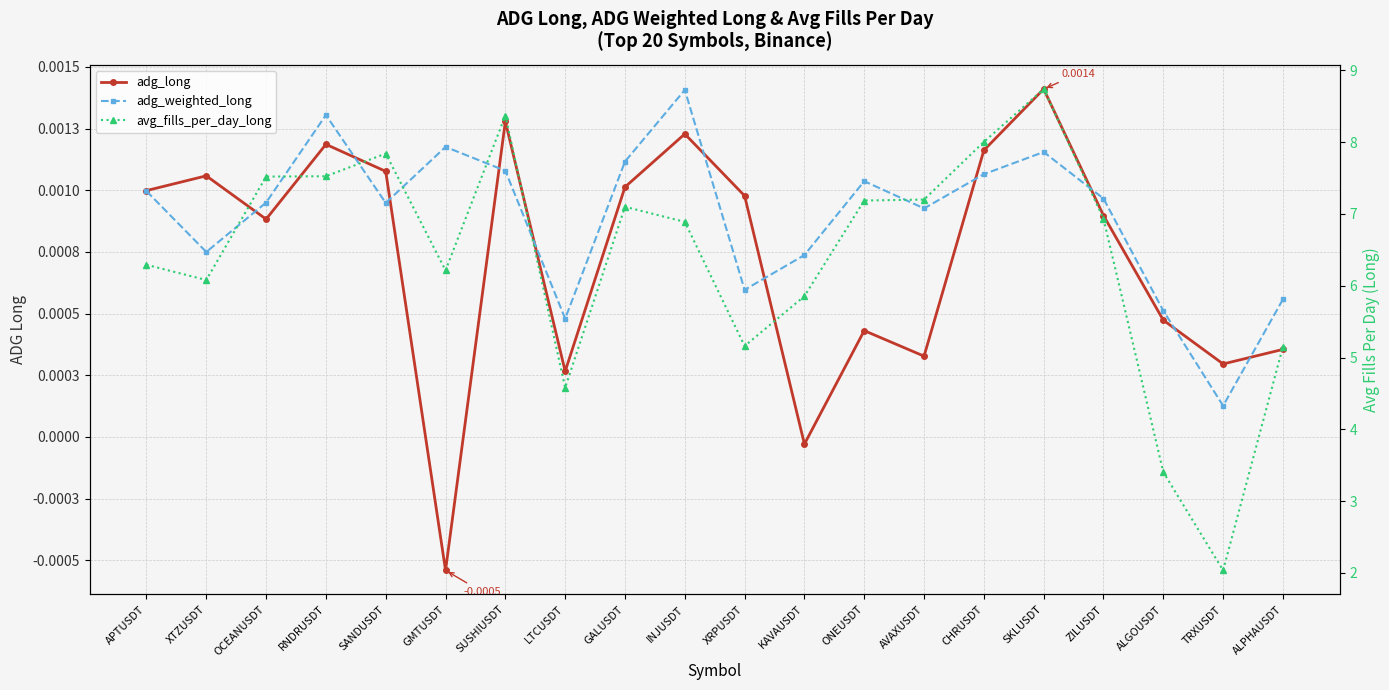

Reading left to right, what are all the values shown in this chart?

adg_long: 0.0	0.0	0.0	0.0	0.0	-0.0	0.0	0.0	0.0	0.0	0.0	-0.0	0.0	0.0	0.0	0.0	0.0	0.0	0.0	0.0
adg_weighted_long: 0.0	0.0	0.0	0.0	0.0	0.0	0.0	0.0	0.0	0.0	0.0	0.0	0.0	0.0	0.0	0.0	0.0	0.0	0.0	0.0
avg_fills_per_day_long: 6.3	6.1	7.5	7.5	7.8	6.2	8.4	4.6	7.1	6.9	5.2	5.9	7.2	7.2	8.0	8.7	6.9	3.4	2.0	5.2